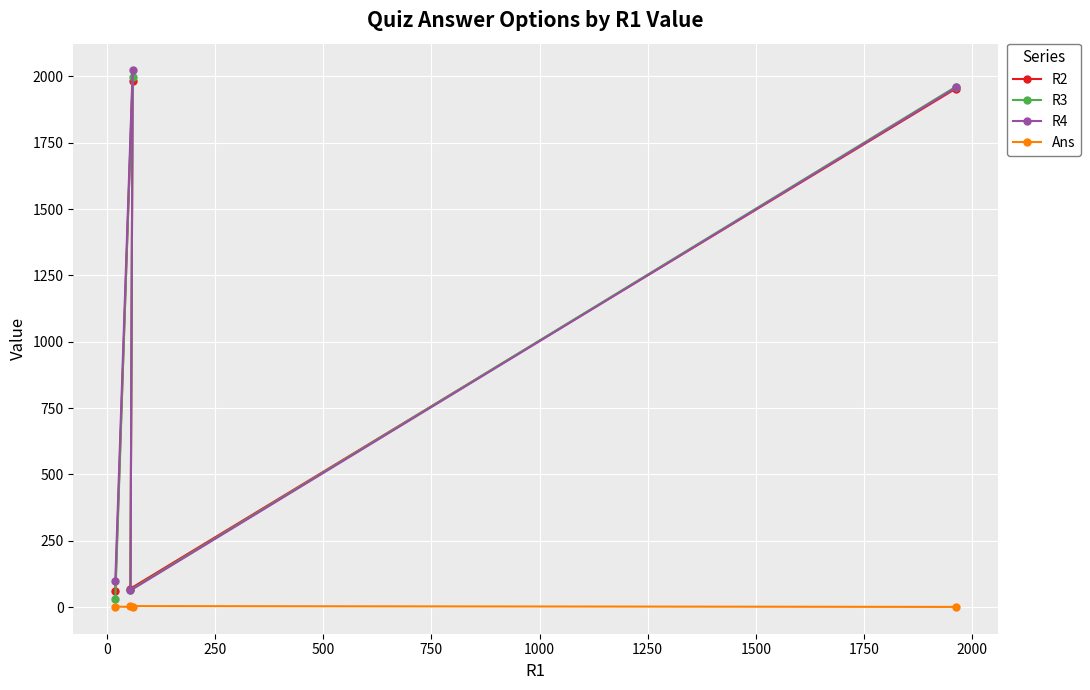

What is the greatest value displayed?

2022